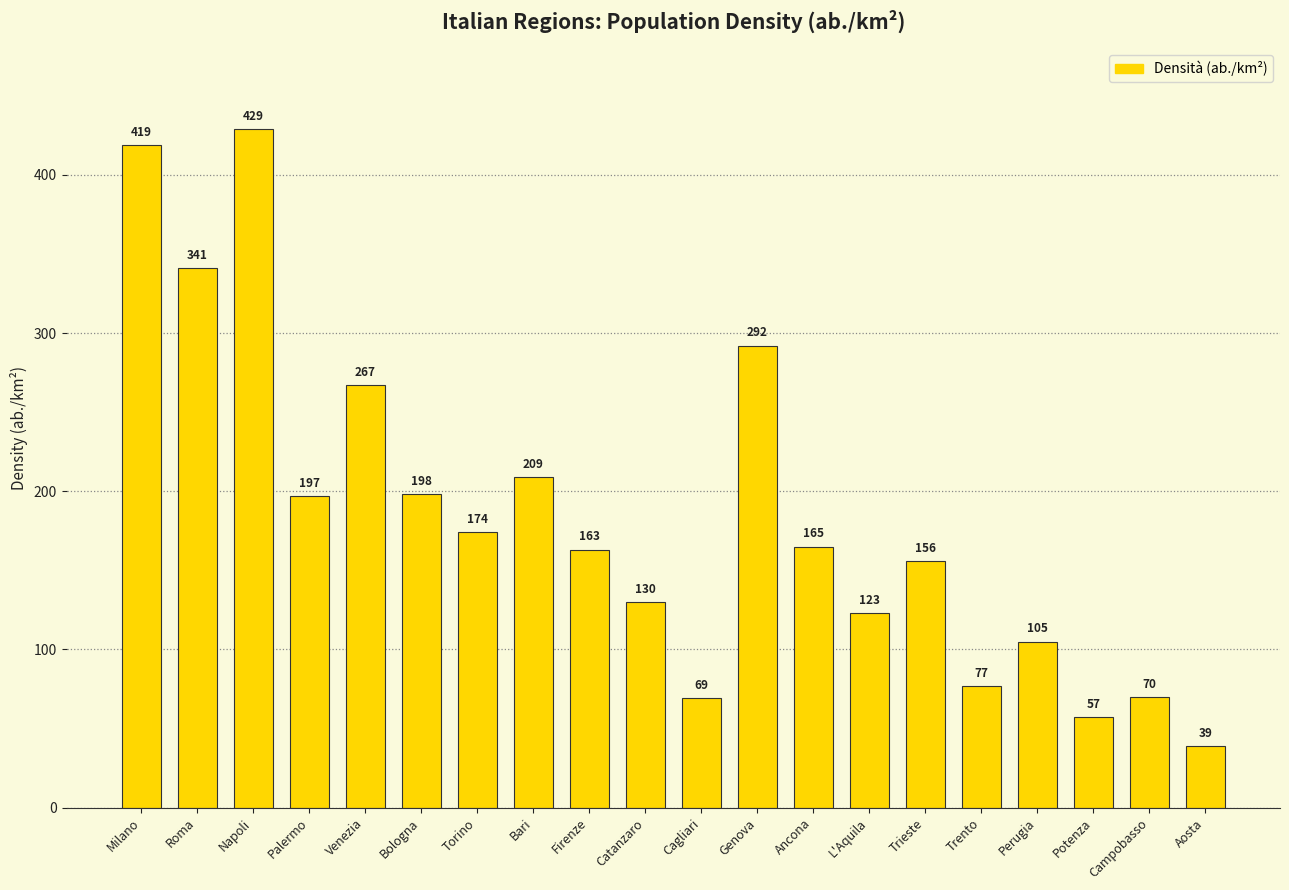

Reading right to left, extract all data points from this chart.

Aosta=39	Campobasso=70	Potenza=57	Perugia=105	Trento=77	Trieste=156	L'Aquila=123	Ancona=165	Genova=292	Cagliari=69	Catanzaro=130	Firenze=163	Bari=209	Torino=174	Bologna=198	Venezia=267	Palermo=197	Napoli=429	Roma=341	Milano=419